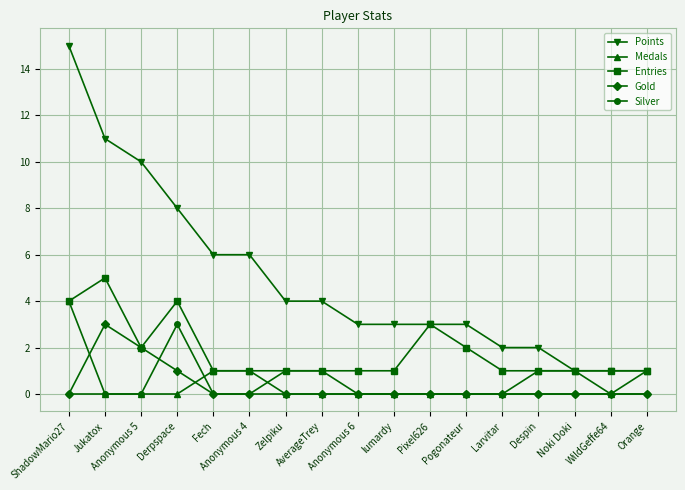

What is the label of the 12th point from the right?

Anonymous 4